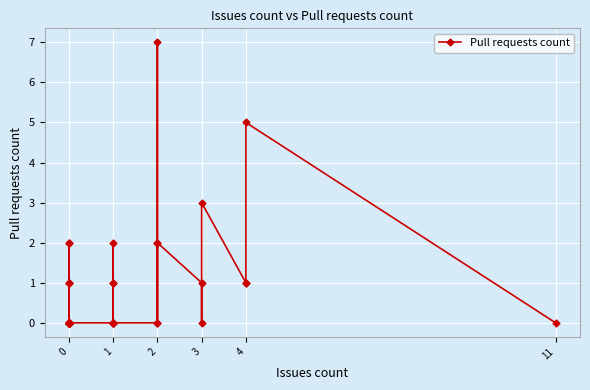

How many values are between 0 and 1?

32